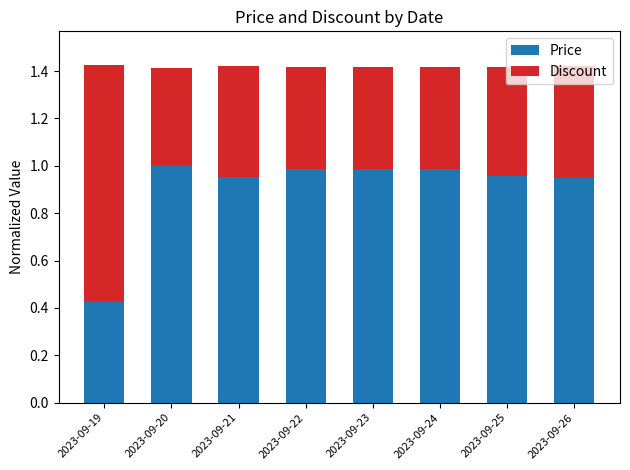

Which category has the lowest value in the Price series?

2023-09-19